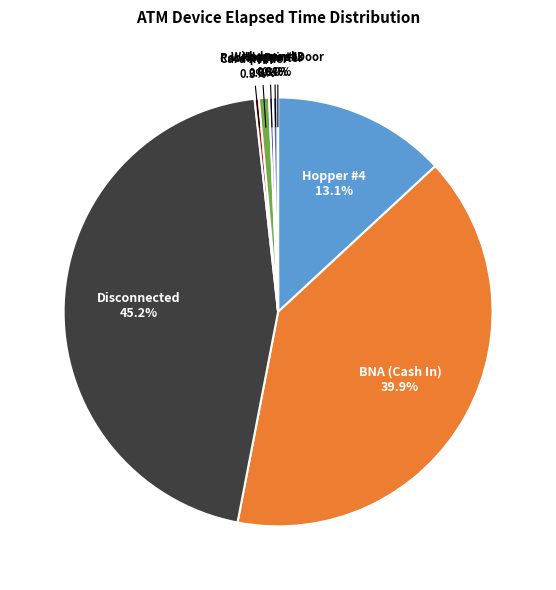

What portion of the pie excludes Receipt Printer?

99.2%